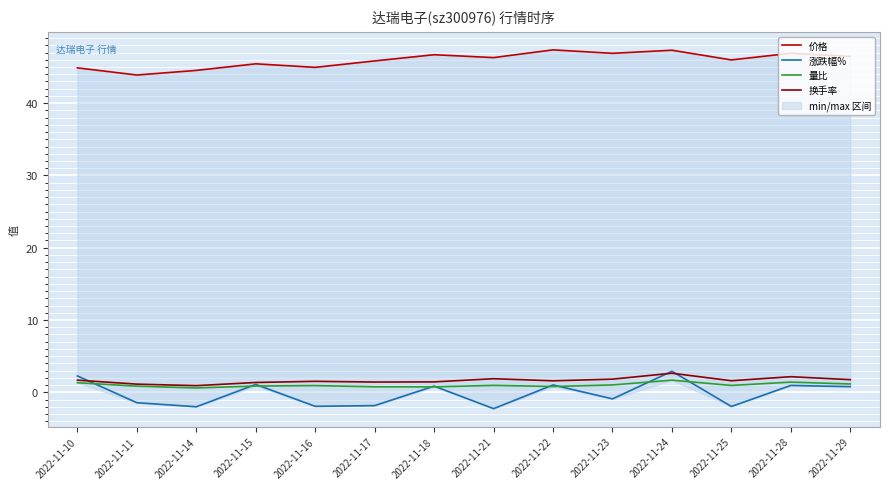

True or false: 涨跌幅% and 换手率 intersect in this chart.

True